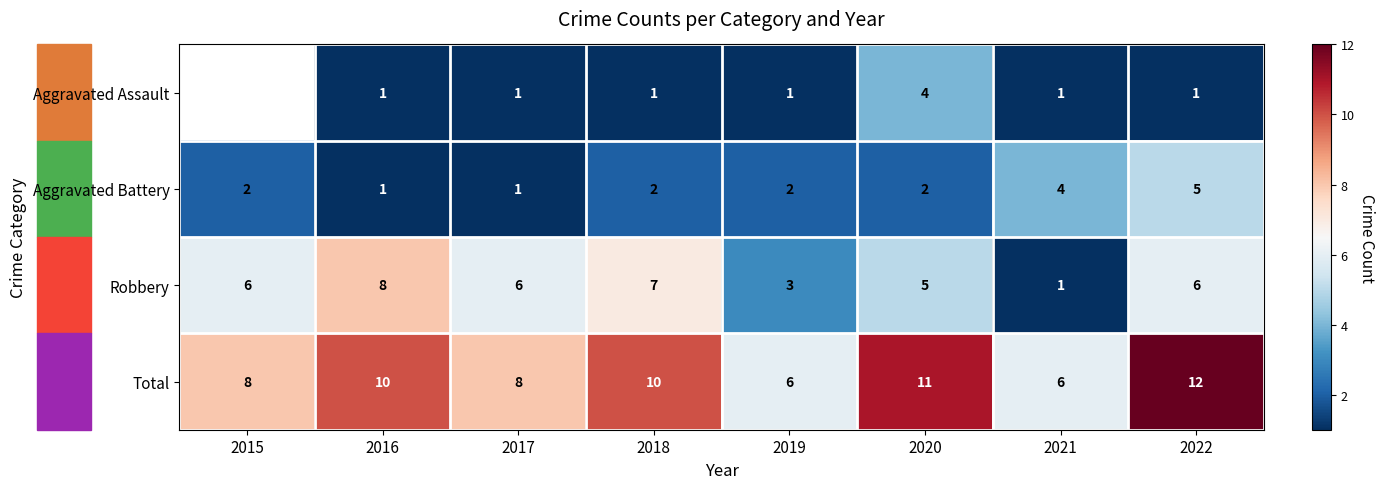

Between 2018 and 2021, which series saw the biggest shift?

Robbery